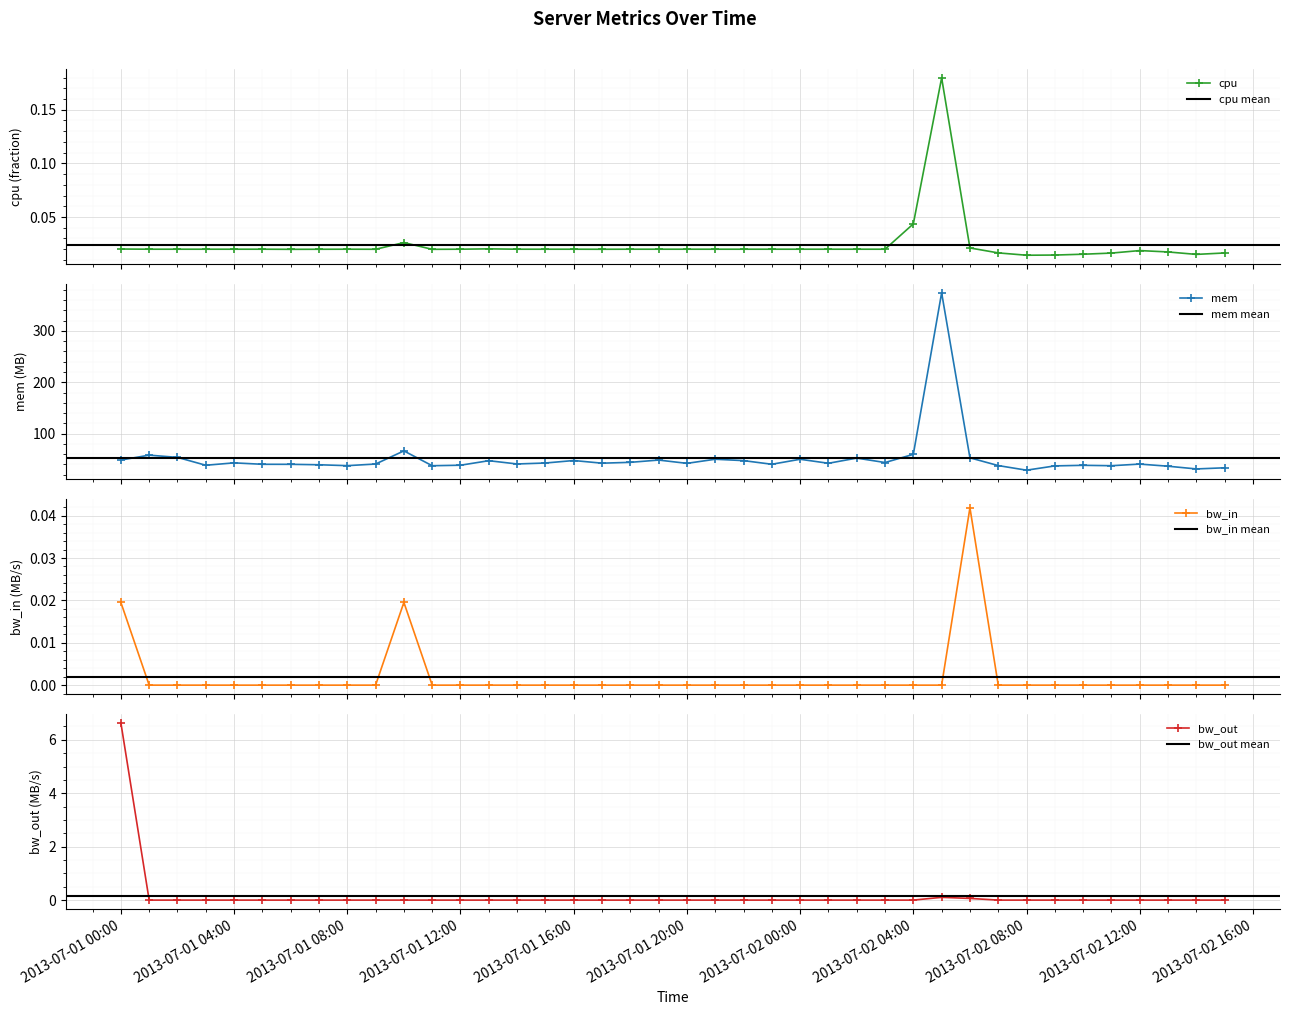

True or false: bw_in has more than 2 points higher than both neighbors.

False